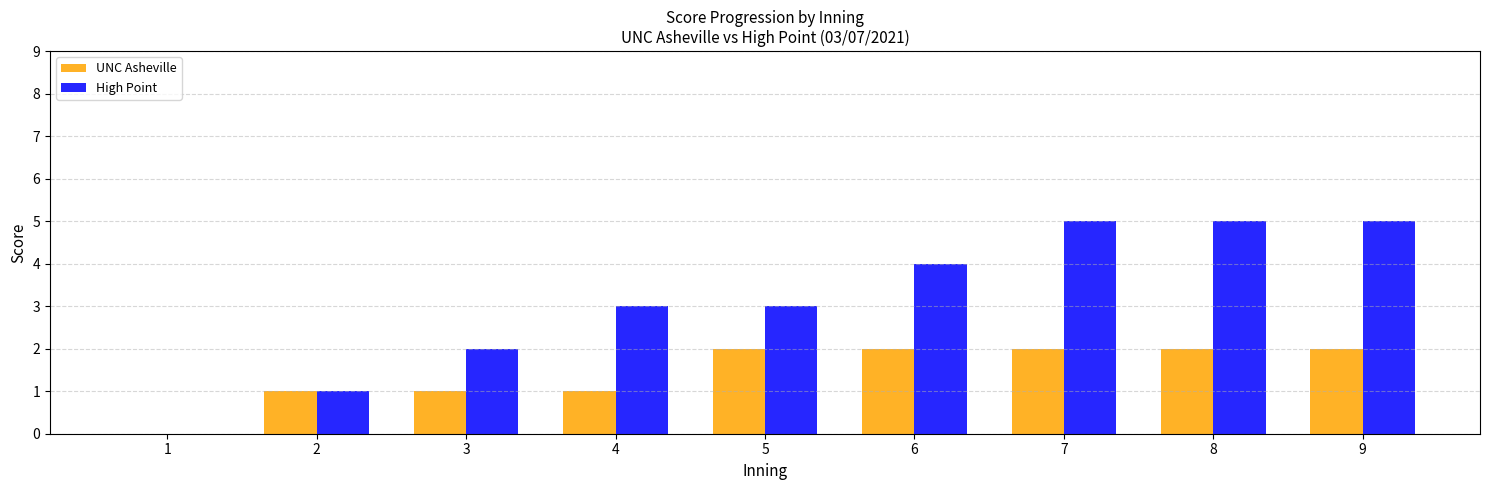

Is the value of UNC Asheville at 8 greater than the value of High Point at 6?

No